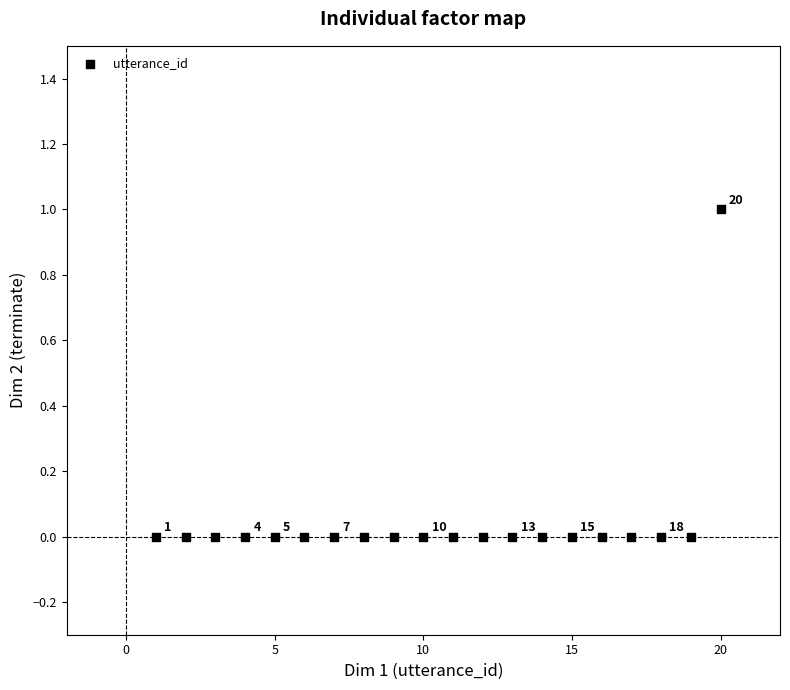

What is the range of X values (max minus min)?

19